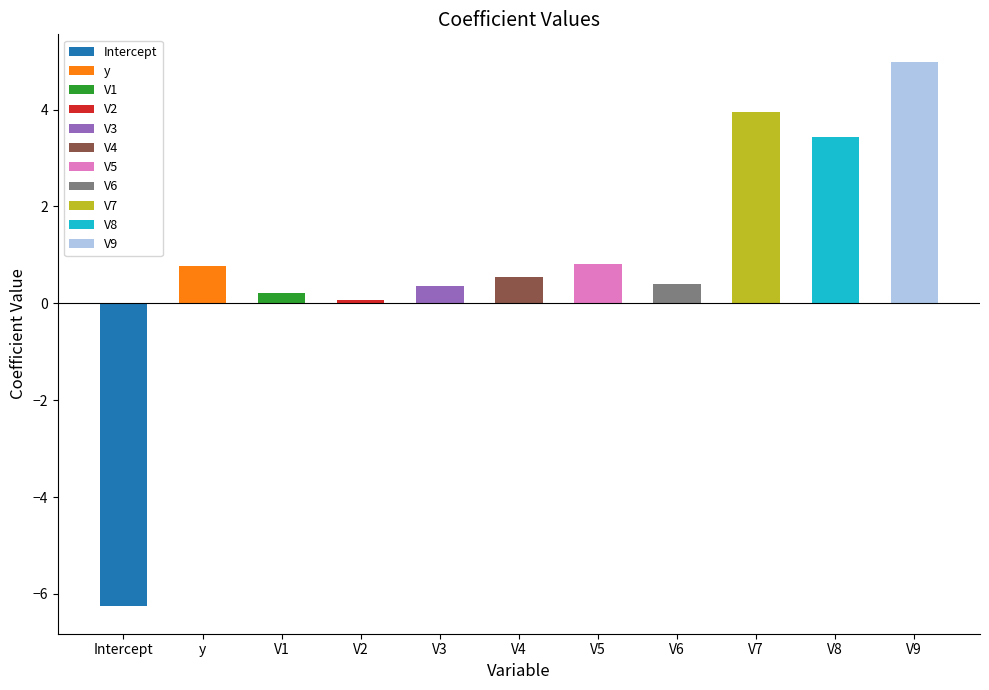

How many values are above zero?

10